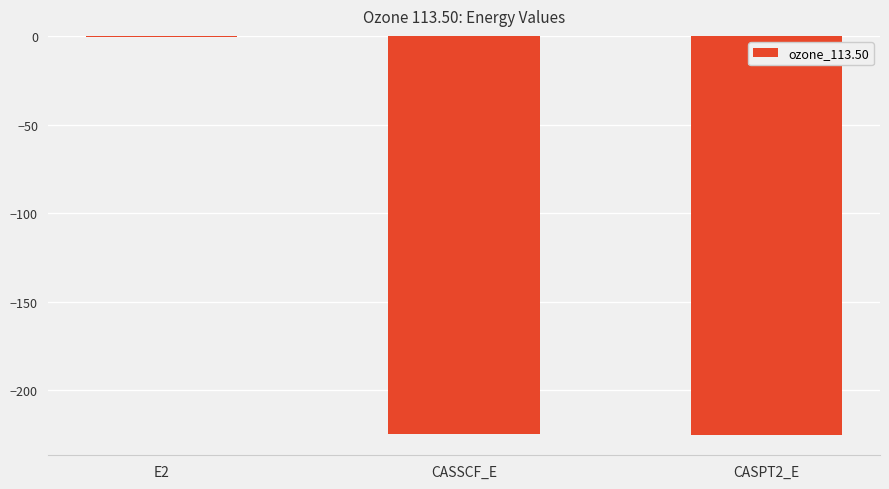

At which category does the chart reach its peak across all series?

E2